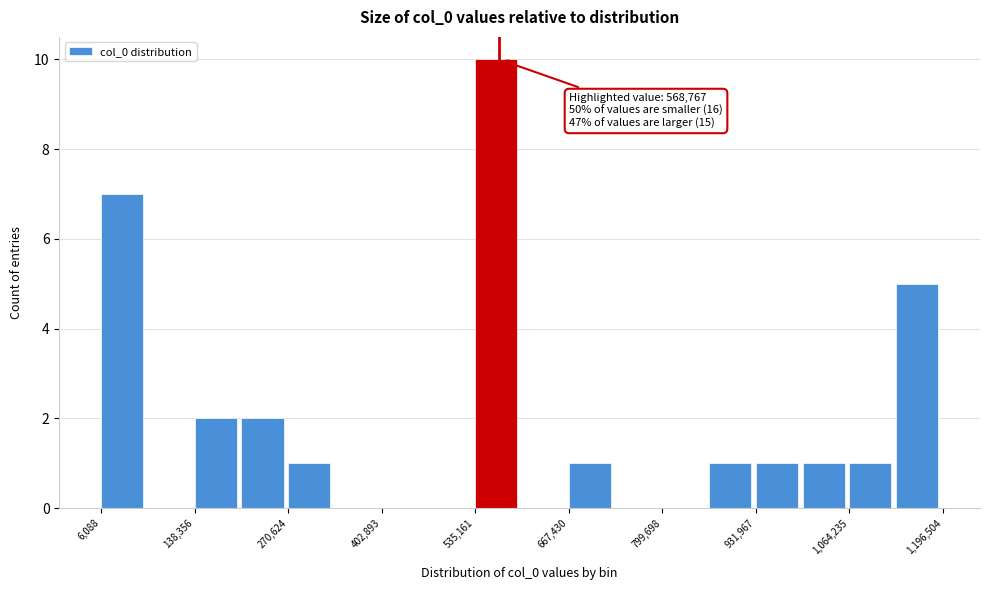

Read against the x-axis, roughly where is the centre of the tallest bar?

560000